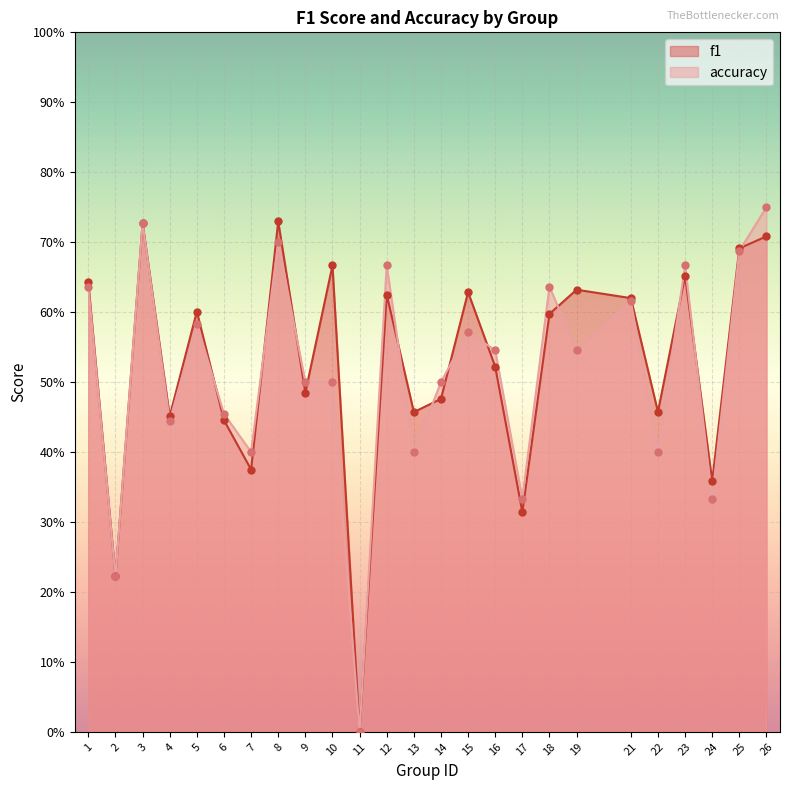

Which series has the widest spread of Y values?

accuracy